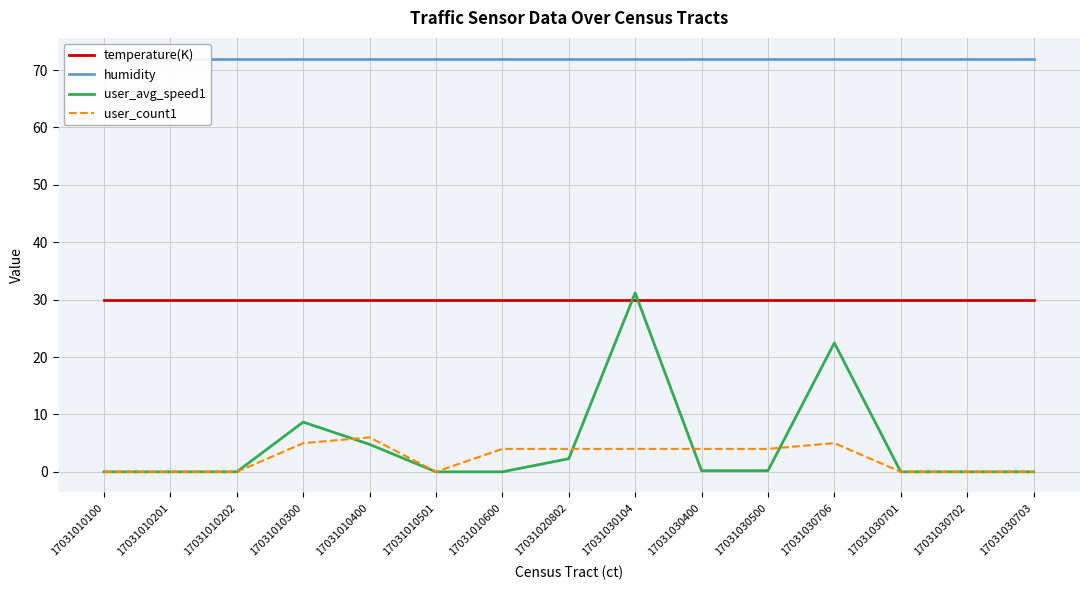

How many lines are shown in the chart?

4